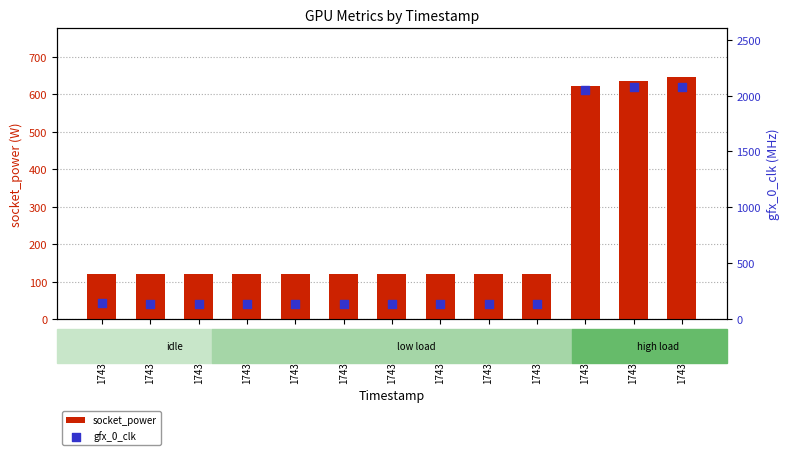

What are all the series names shown in the legend?

socket_power, gfx_0_clk